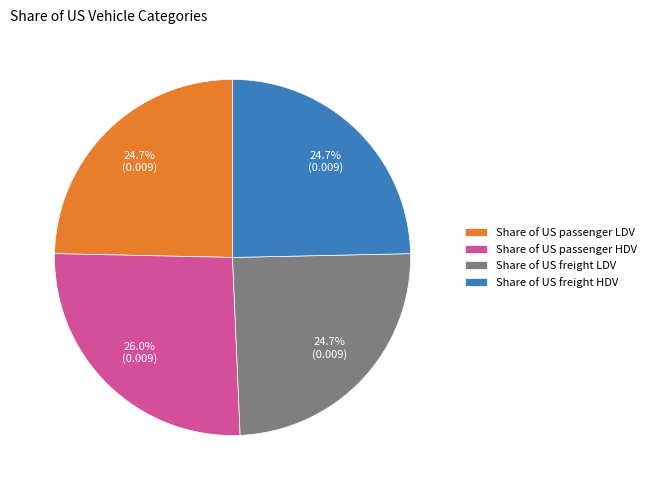

The Share of US passenger HDV slice represents 26% of the pie. True or false?

True